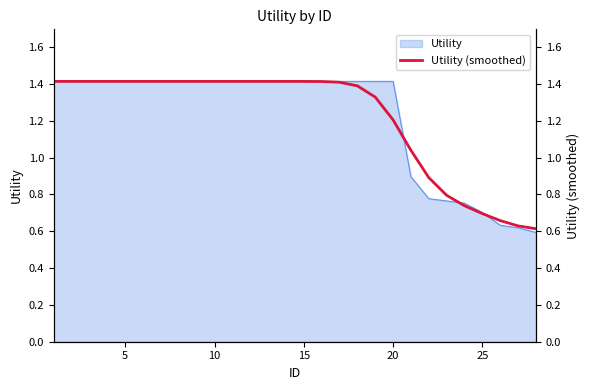

What is the difference between the second highest and second lowest values?

0.8